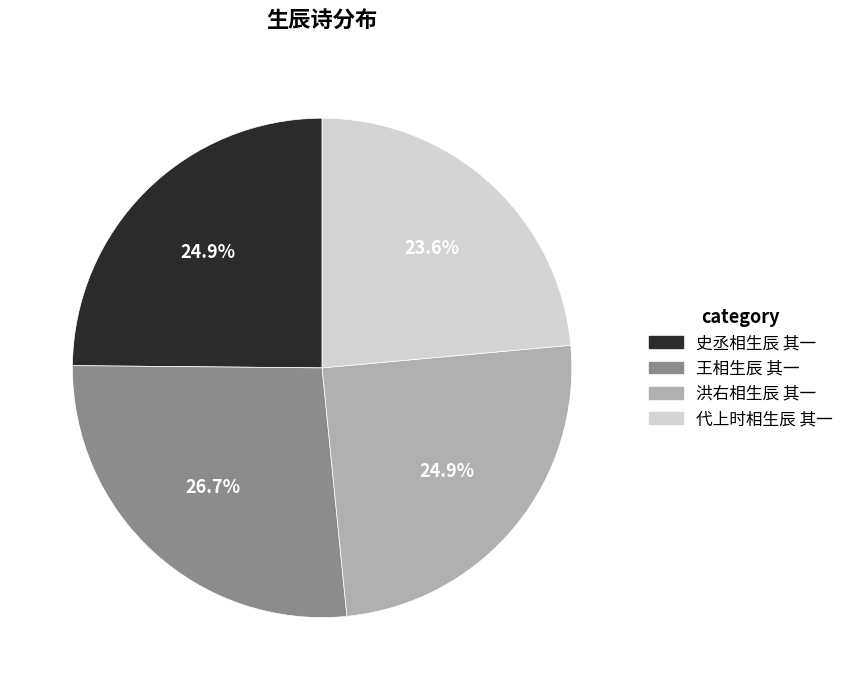

What is the smallest slice in the pie chart?

代上时相生辰 其一